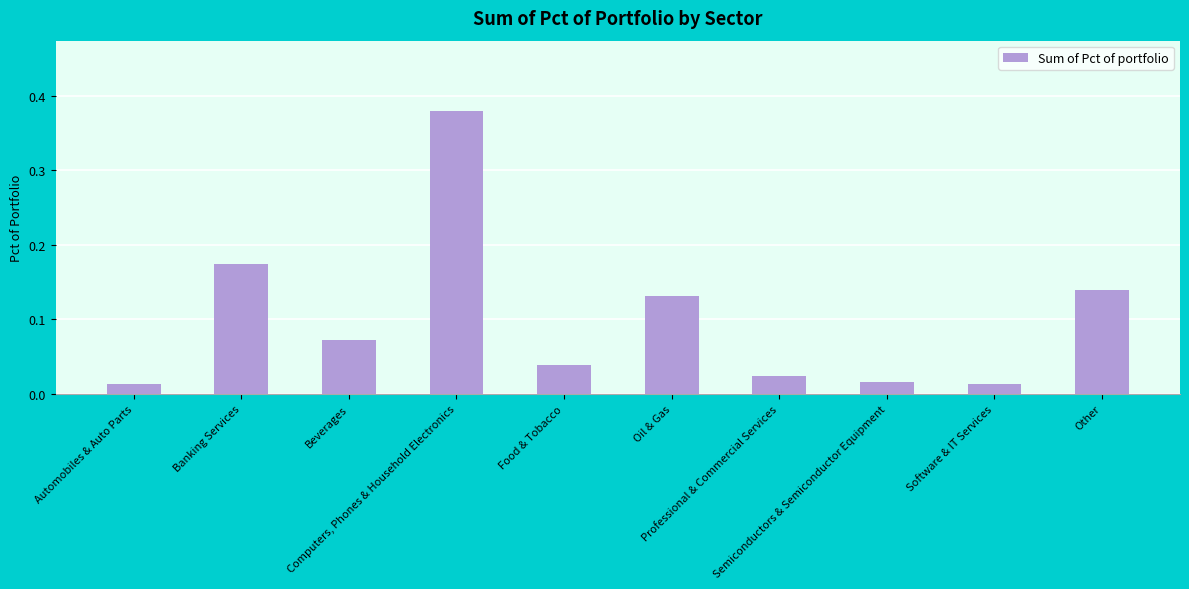

What is the change in value from Beverages to Software & IT Services?

-0.1